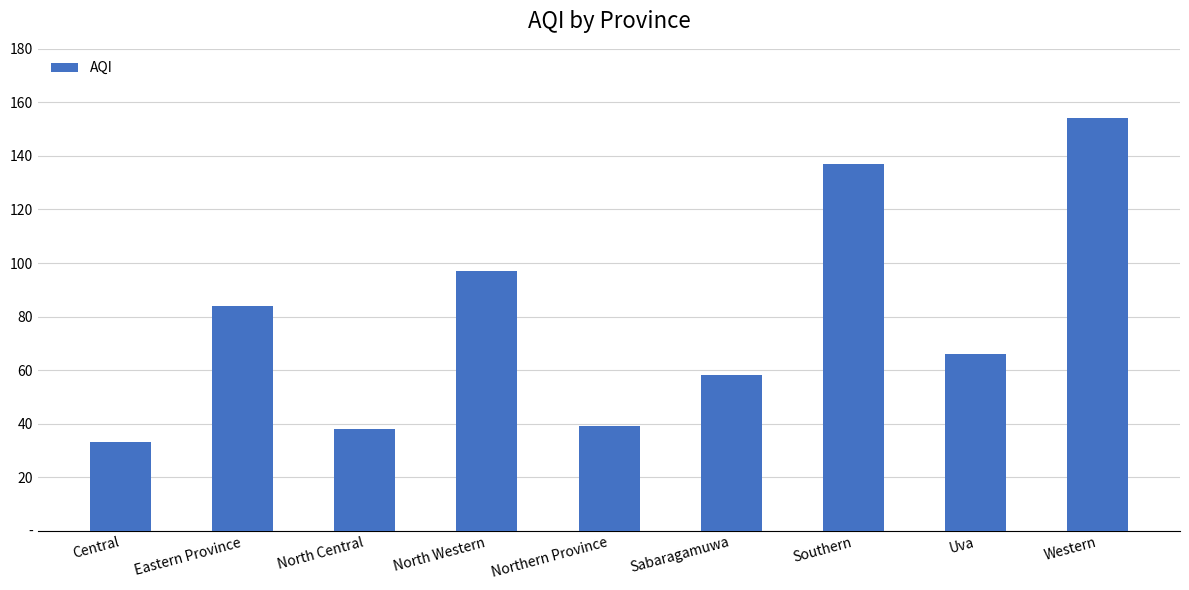

Reading right to left, what are all the values shown in this chart?

Western=154	Uva=66	Southern=137	Sabaragamuwa=58	Northern Province=39	North Western=97	North Central=38	Eastern Province=84	Central=33